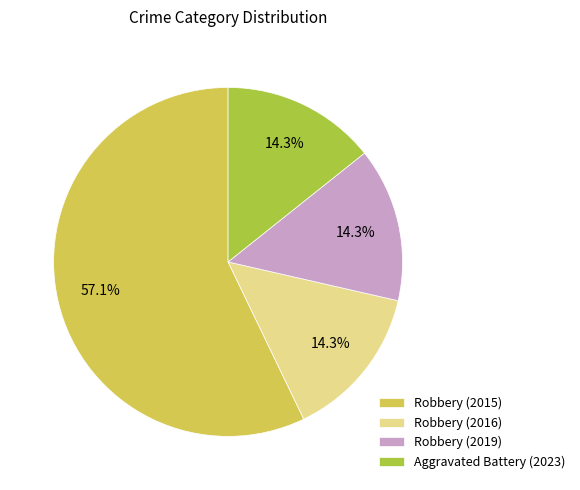

Which category accounts for the majority?

Robbery (2015)